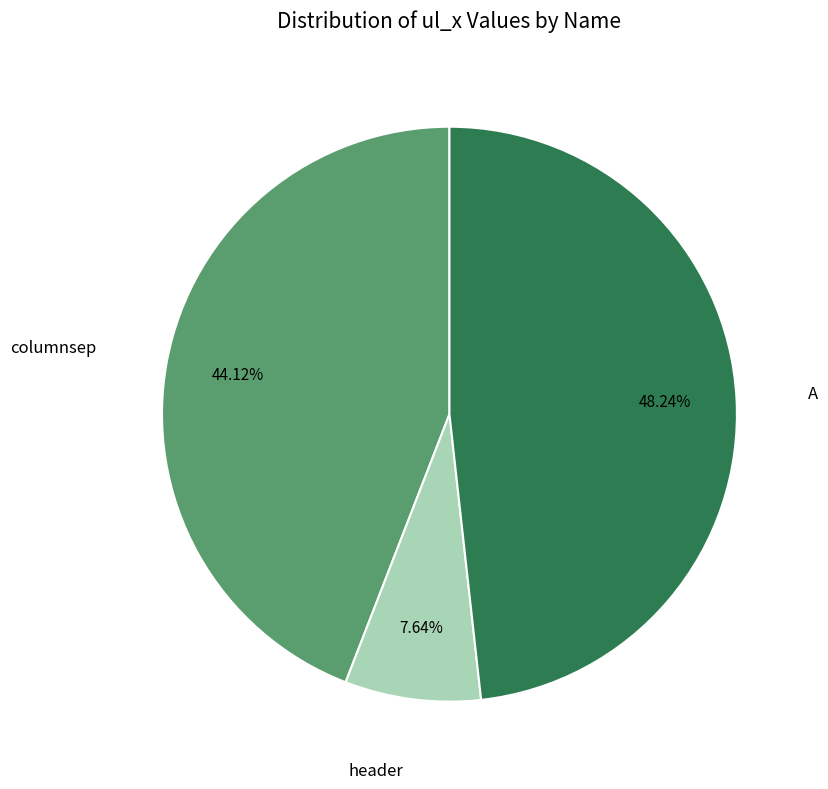

How many segments does this pie chart have?

3